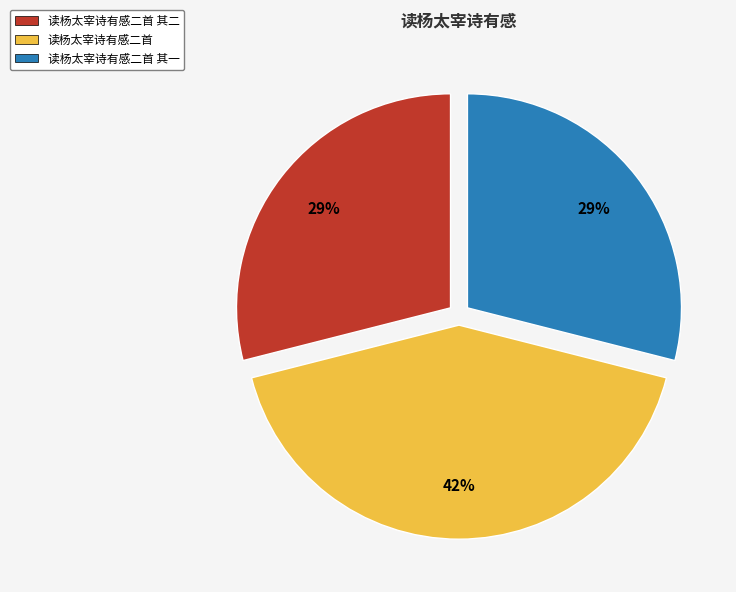

To the nearest percent, what is the difference between the 读杨太宰诗有感二首 其一 and 读杨太宰诗有感二首 slice percentages?

13%